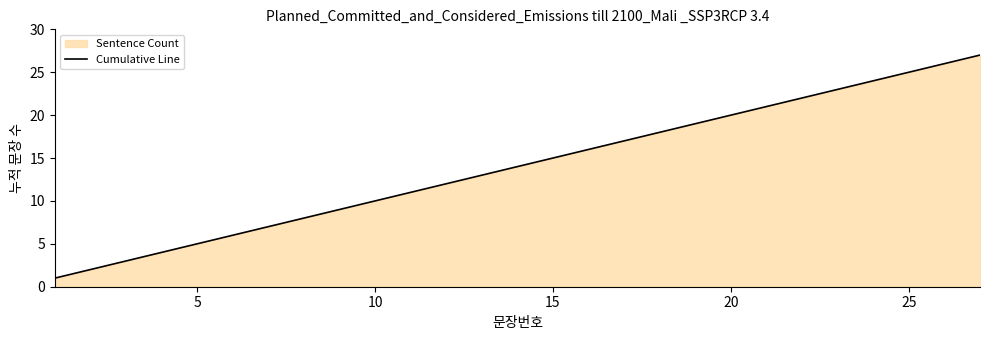

What is the maximum value shown in the chart?

27